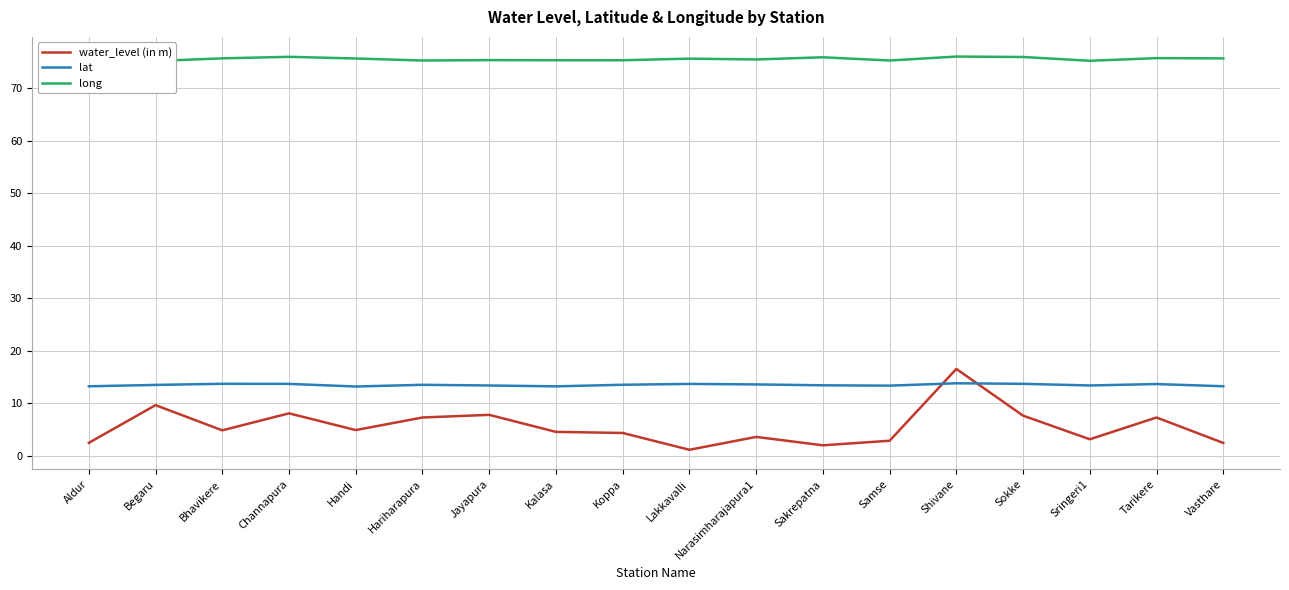

At which category is the sum across all series the highest?

Shivane